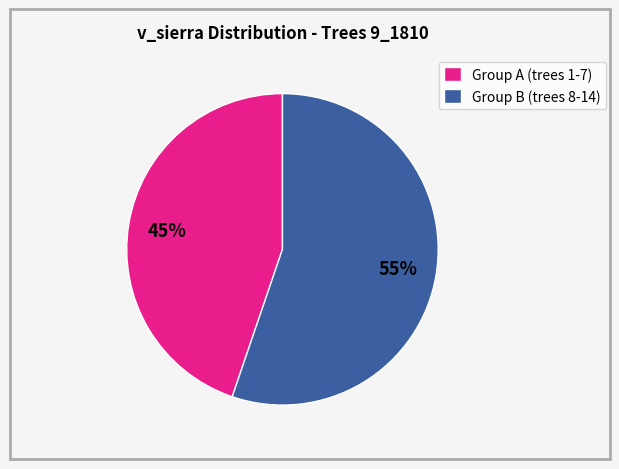

Is it true that Group B (trees 8-14) is 68% of the pie?

False